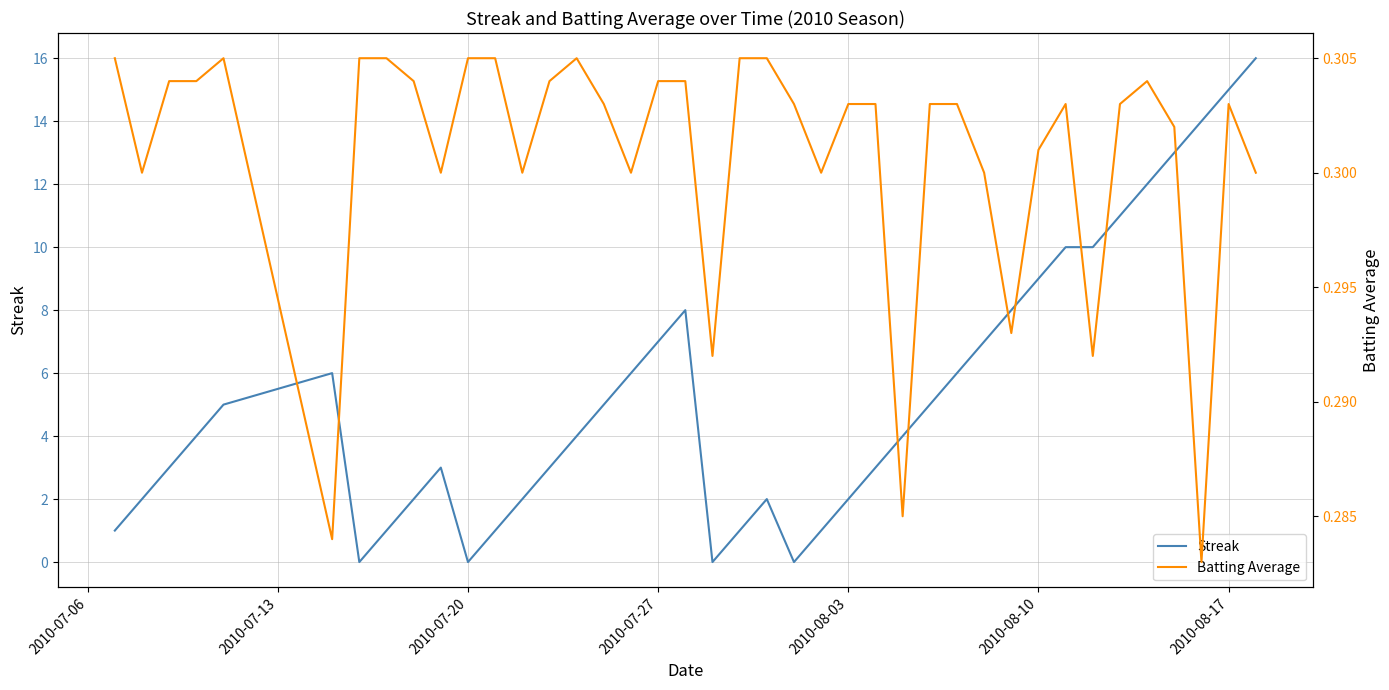

How many times do Batting Average and Streak cross each other?

8